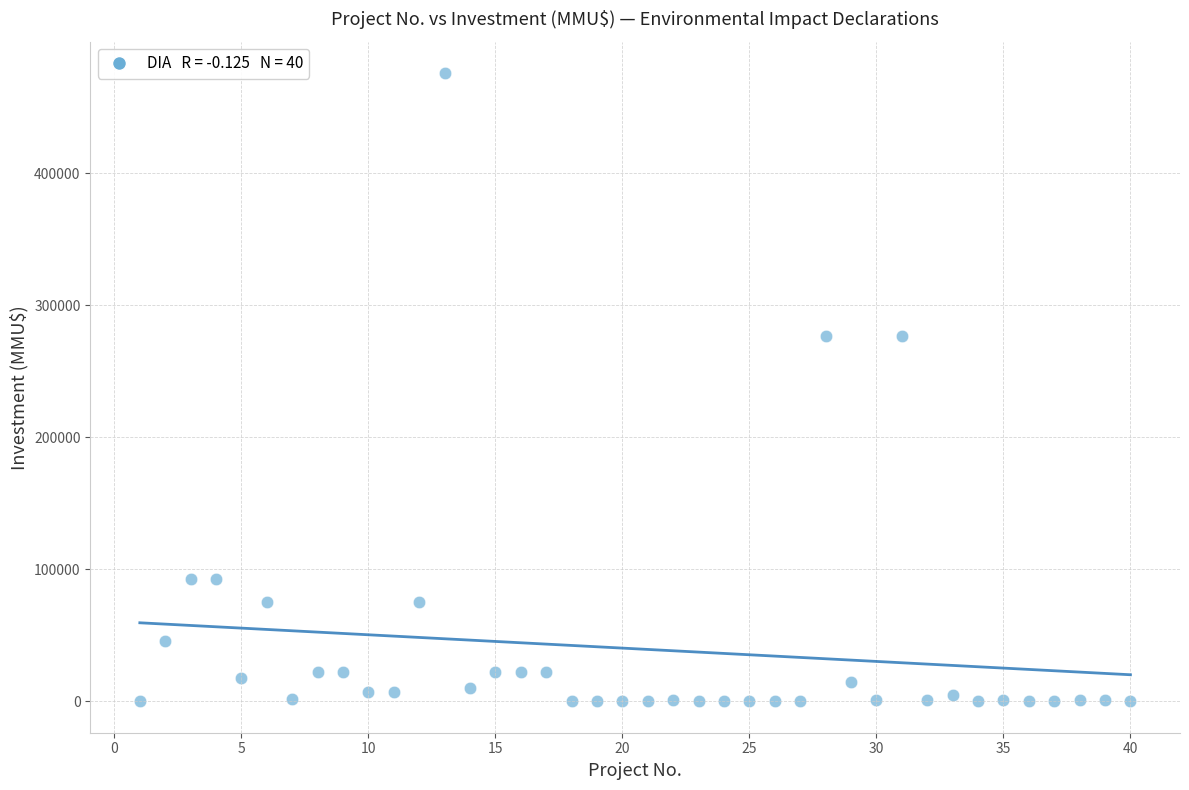

What is the range of X values (max minus min)?

39